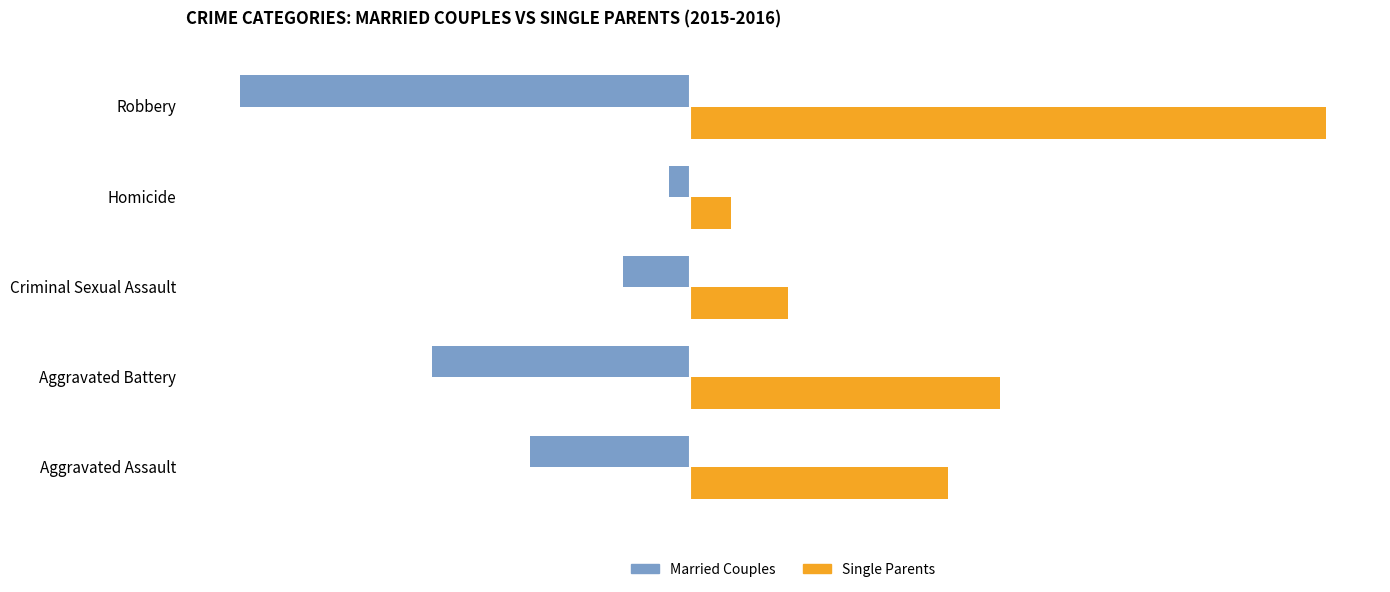

What is the average value of the Single Parents series?

52